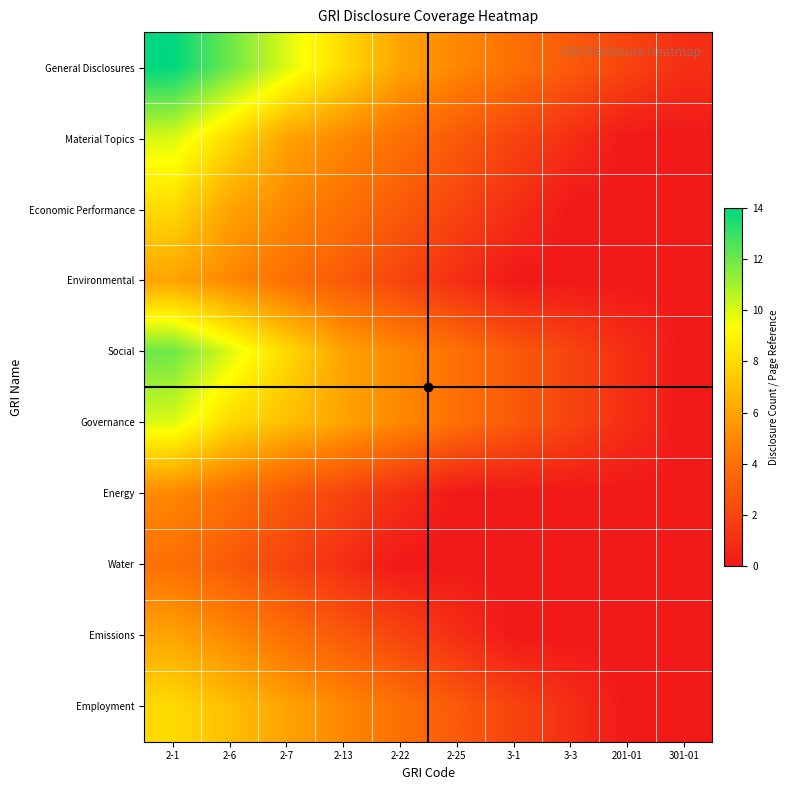

Reading left to right, transcribe all the data shown in this chart.

General Disclosures: 2-1=14	2-6=12	2-7=10	2-13=8	2-22=6	2-25=5	3-1=4	3-3=3	201-01=2	301-01=1
Material Topics: 2-1=10	2-6=8	2-7=6	2-13=5	2-22=4	2-25=3	3-1=2	3-3=1	201-01=0	301-01=0
Economic Performance: 2-1=8	2-6=6	2-7=5	2-13=4	2-22=3	2-25=2	3-1=1	3-3=0	201-01=0	301-01=0
Environmental: 2-1=6	2-6=5	2-7=4	2-13=3	2-22=2	2-25=1	3-1=0	3-3=0	201-01=0	301-01=0
Social: 2-1=12	2-6=10	2-7=8	2-13=6	2-22=5	2-25=4	3-1=3	3-3=2	201-01=1	301-01=0
Governance: 2-1=10	2-6=8	2-7=7	2-13=6	2-22=5	2-25=4	3-1=3	3-3=2	201-01=1	301-01=0
Energy: 2-1=5	2-6=4	2-7=3	2-13=2	2-22=1	2-25=0	3-1=0	3-3=0	201-01=0	301-01=0
Water: 2-1=4	2-6=3	2-7=2	2-13=1	2-22=0	2-25=0	3-1=0	3-3=0	201-01=0	301-01=0
Emissions: 2-1=6	2-6=5	2-7=4	2-13=3	2-22=2	2-25=1	3-1=0	3-3=0	201-01=0	301-01=0
Employment: 2-1=8	2-6=7	2-7=6	2-13=5	2-22=4	2-25=3	3-1=2	3-3=1	201-01=0	301-01=0